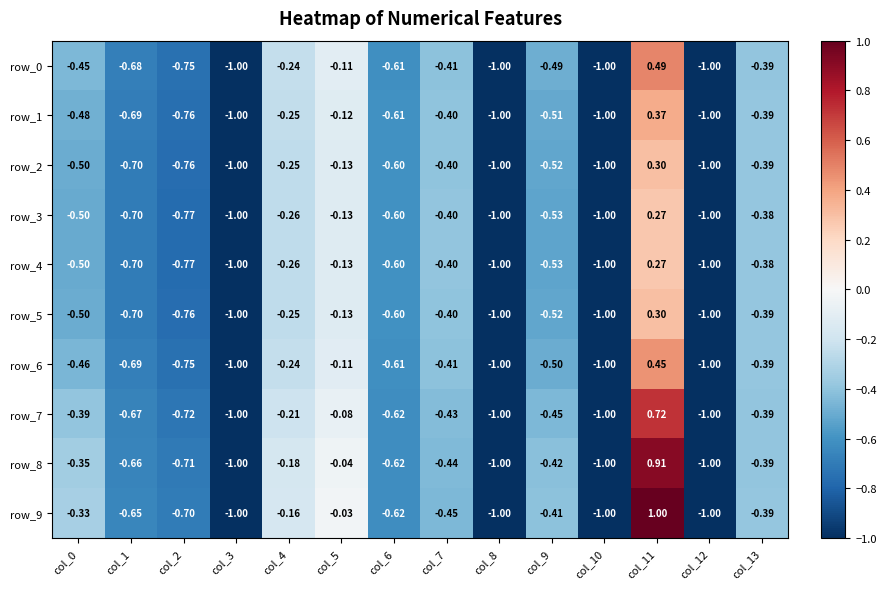

Is the value of row_9 at col_1 greater than the value of row_7 at col_0?

No